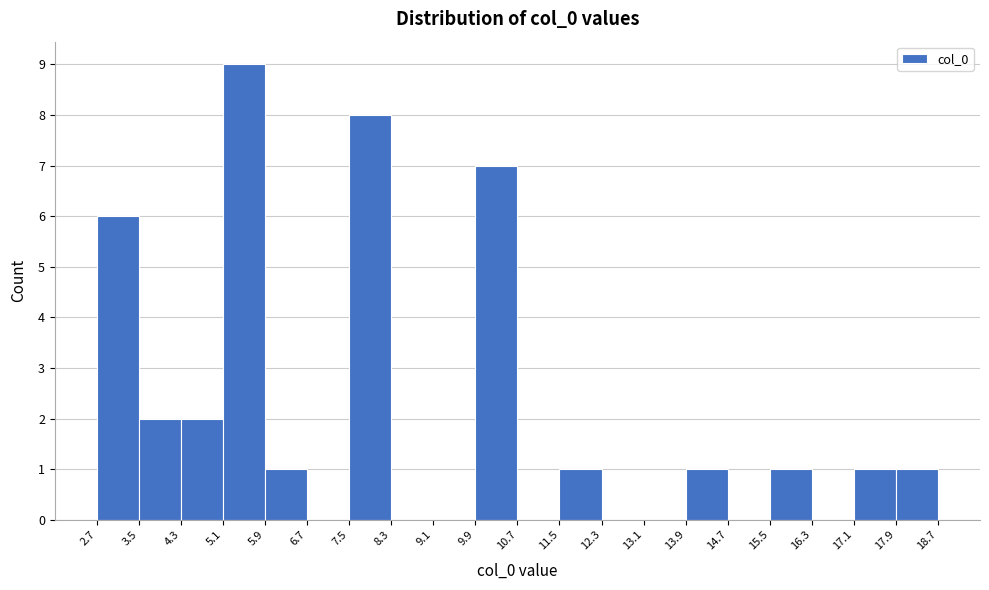

Over which range of the x-axis is the bar tallest?

5.1 to 5.9